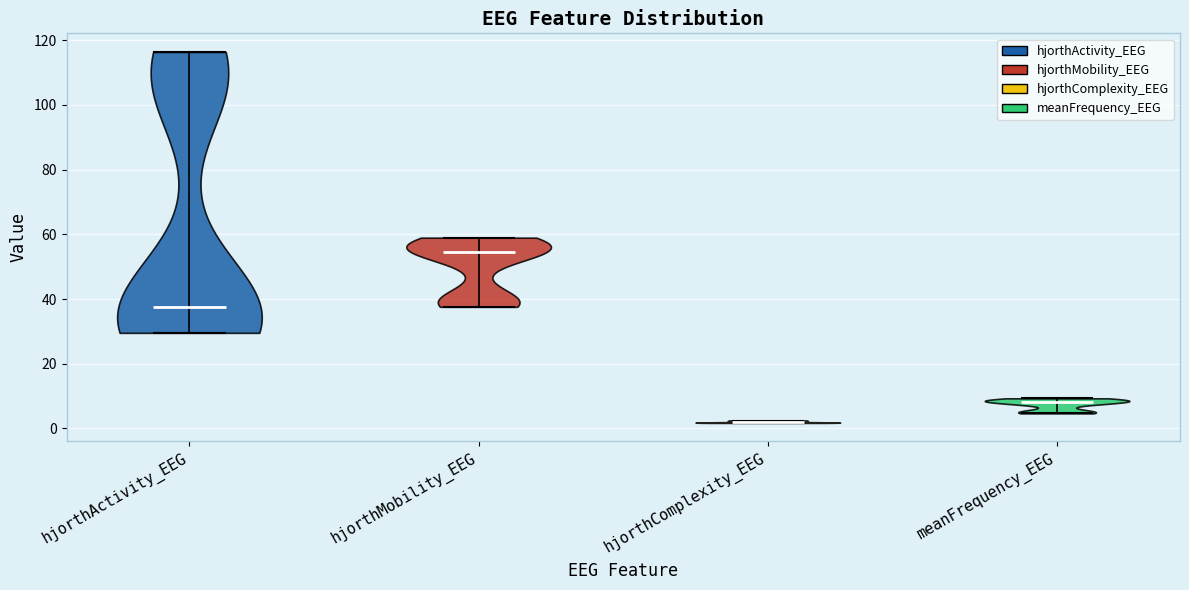

Which violin has the highest median line?

hjorthMobility_EEG